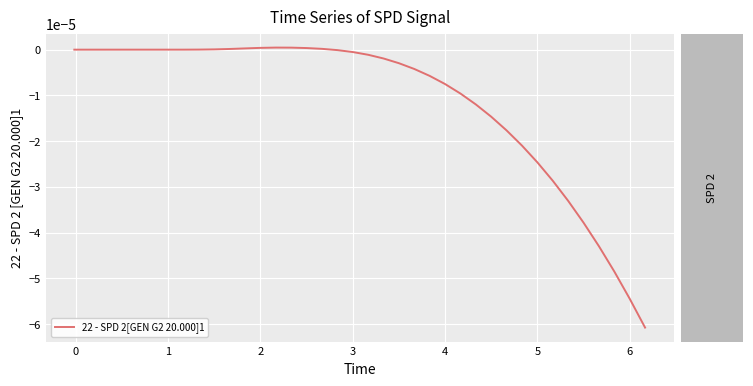

How many points are higher than both their immediate neighbors (excluding endpoints)?

2